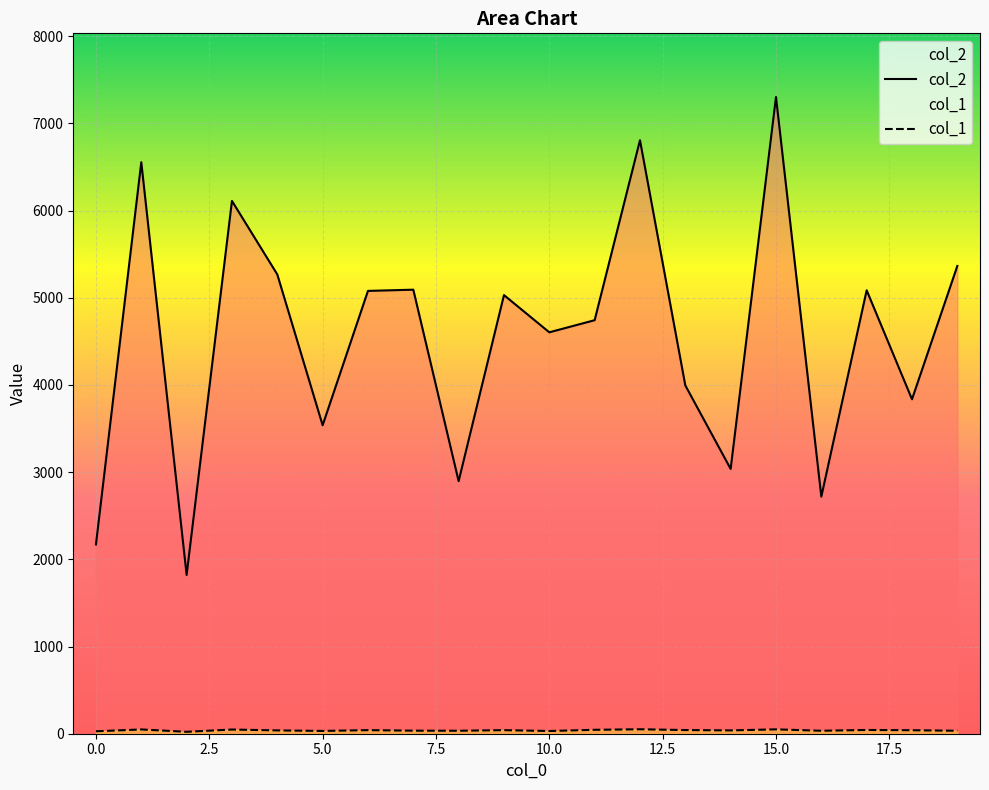

Where does the col_2 series first go above 5031?

1